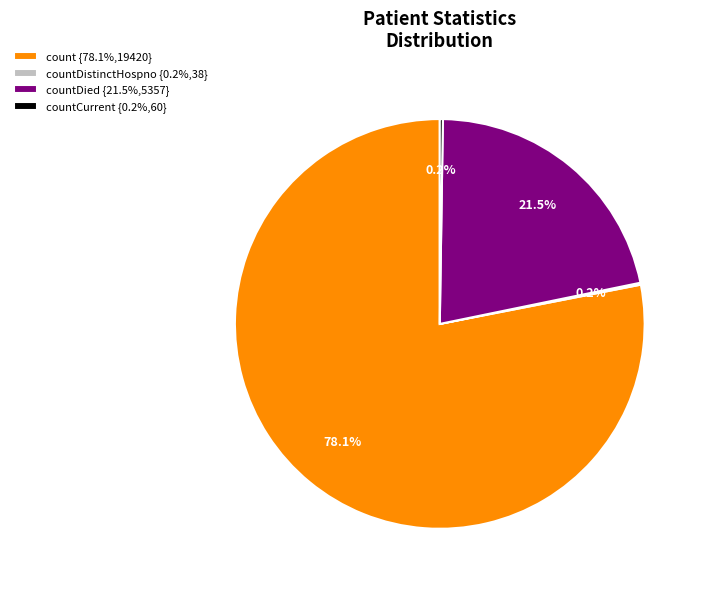

To the nearest percent, what is the average slice percentage?

25%